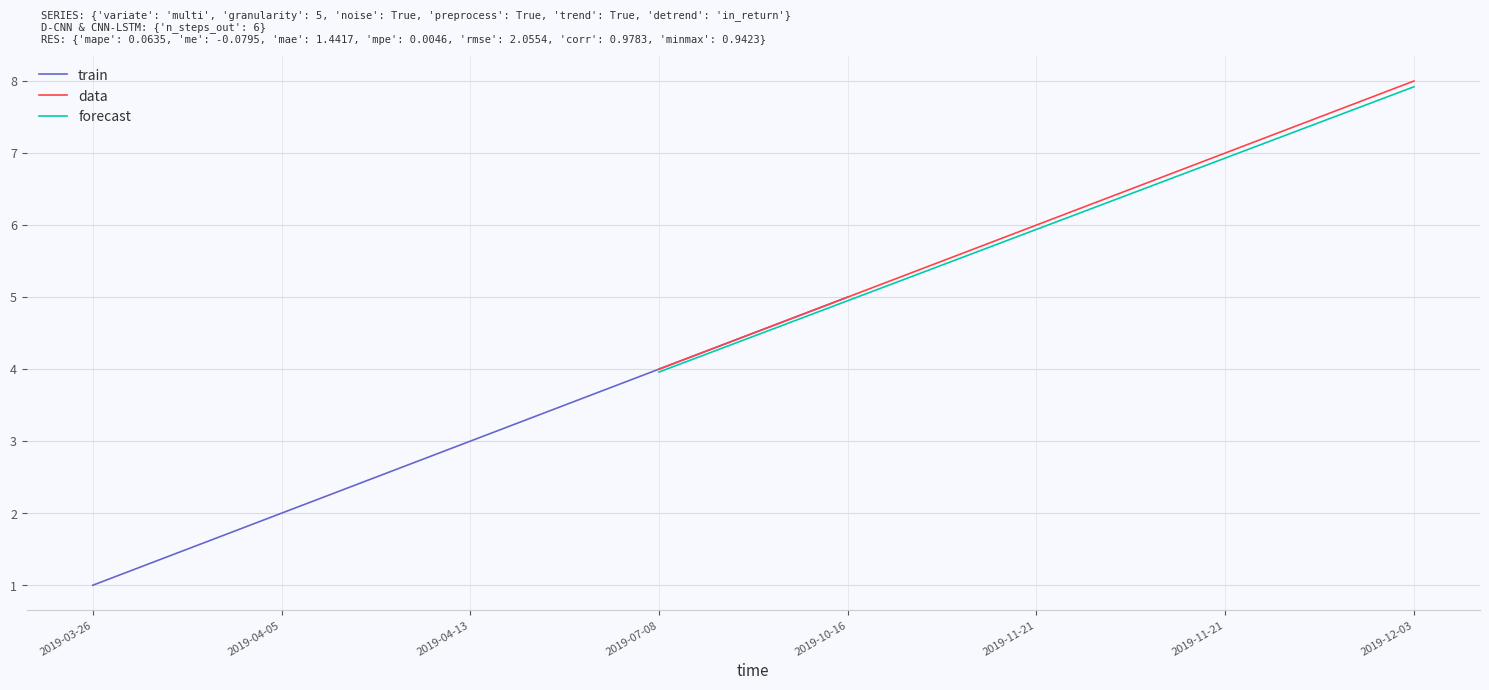

How many data points in train are less than 3?

2